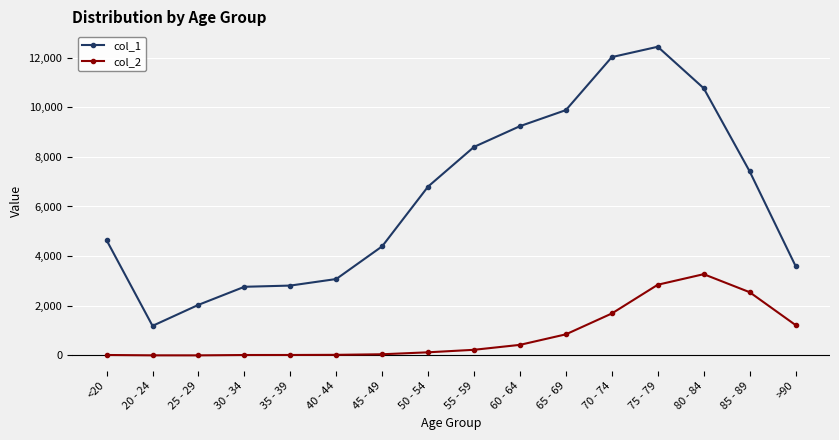

True or false: col_2 has more than 0 points higher than both neighbors.

True